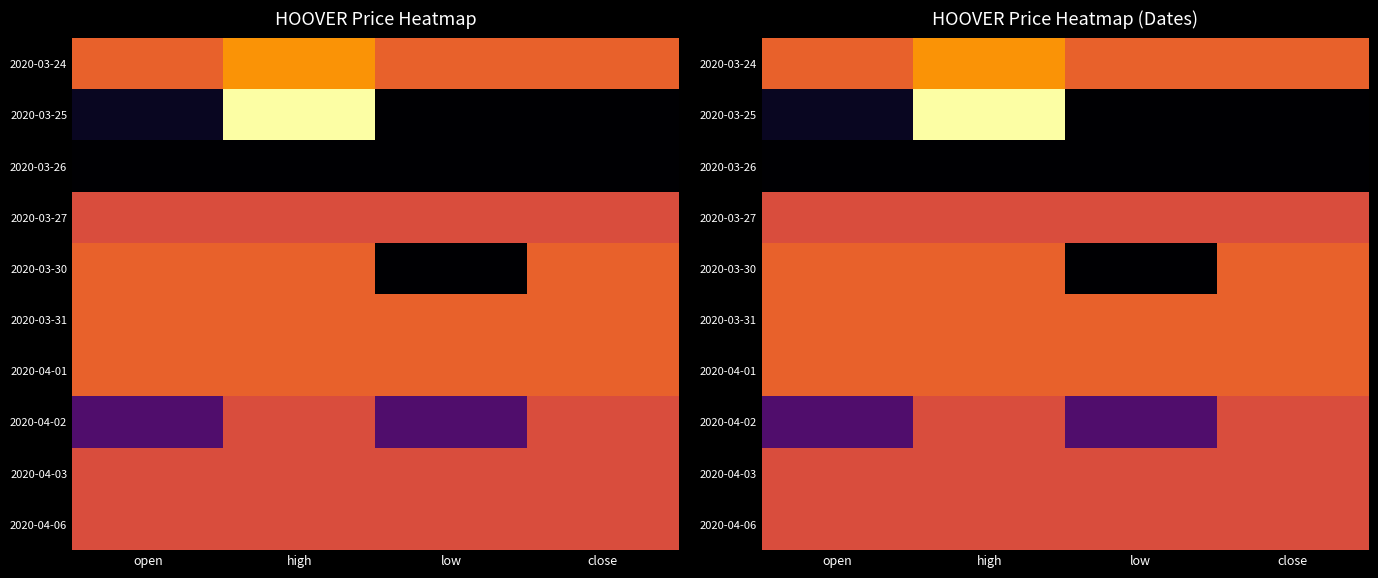

Which series has the widest spread of values?

2020-03-25